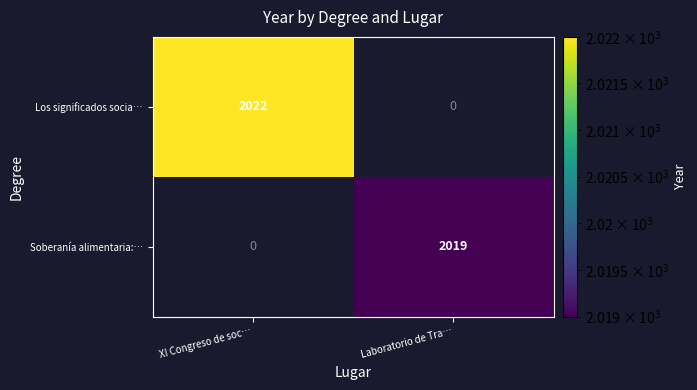

What is the average value of the Los significados socia… series?

1011